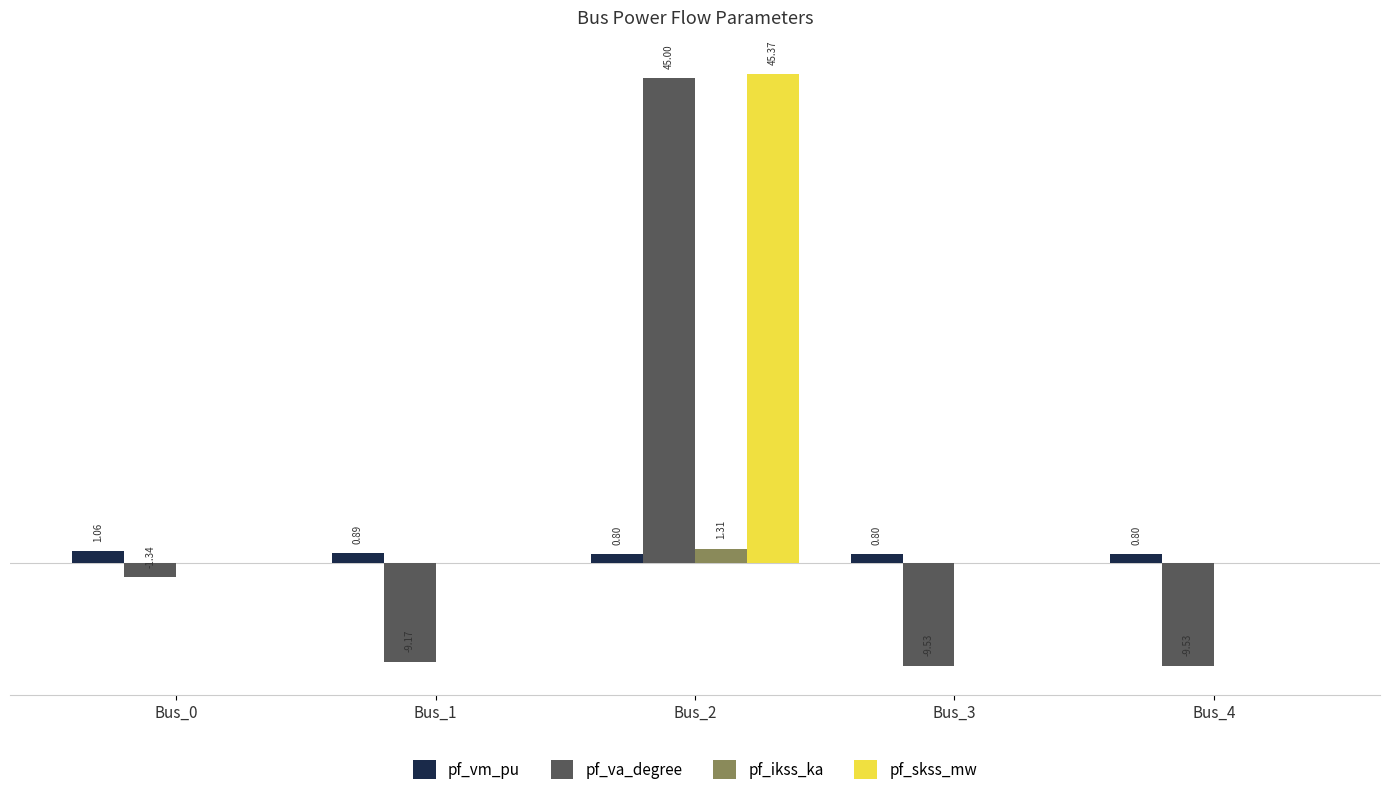

Is the value of pf_ikss_ka at Bus_0 greater than the value of pf_va_degree at Bus_0?

Yes